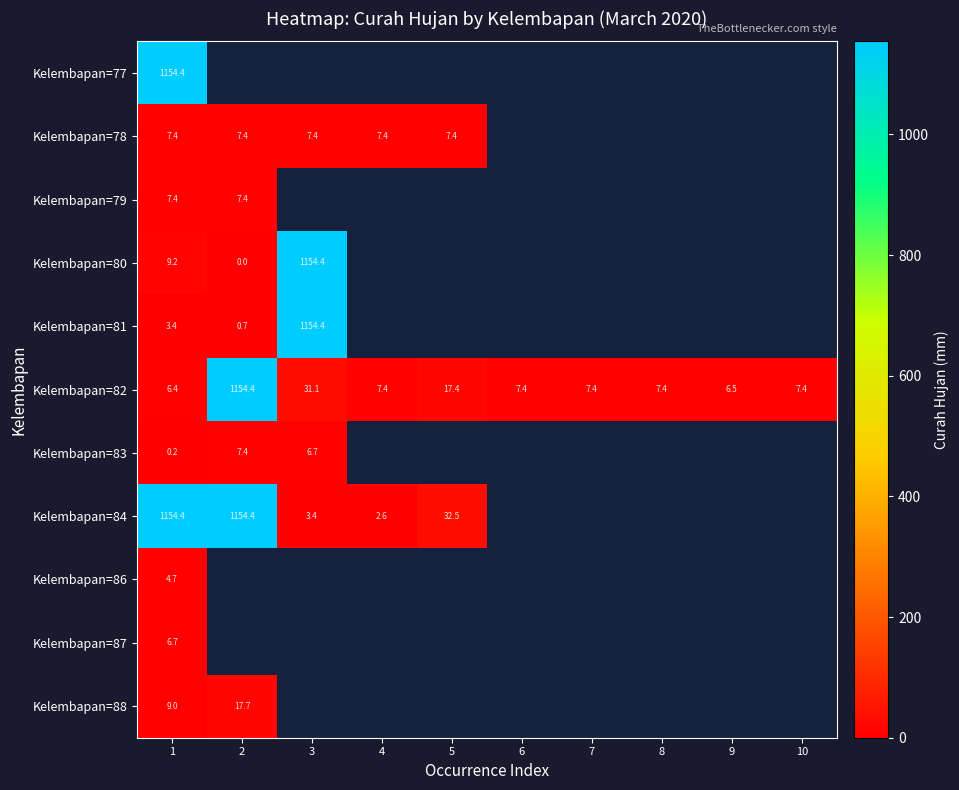

List the labels in order of Kelembapan=82 value, largest first.

2, 3, 5, 4, 6, 7, 8, 10, 9, 1